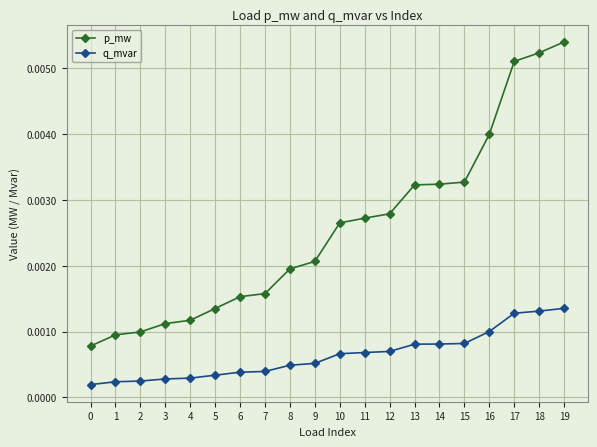

True or false: p_mw and q_mvar intersect in this chart.

False